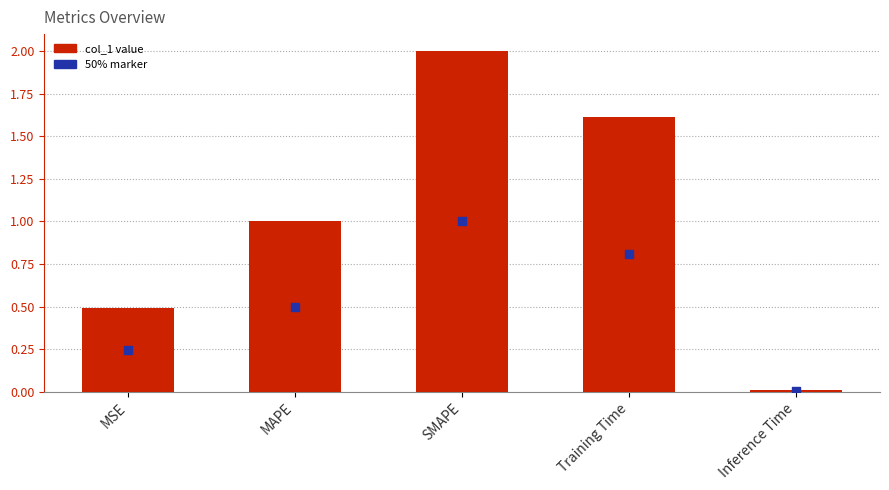

What is the change in value from MAPE to Training Time?

+0.6